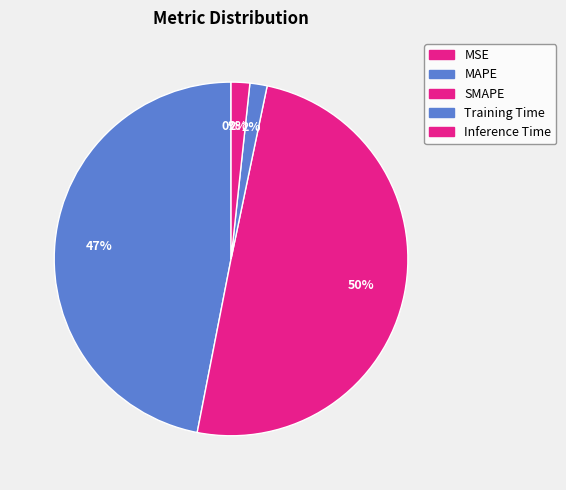

Does Training Time account for over 50% of the chart?

No